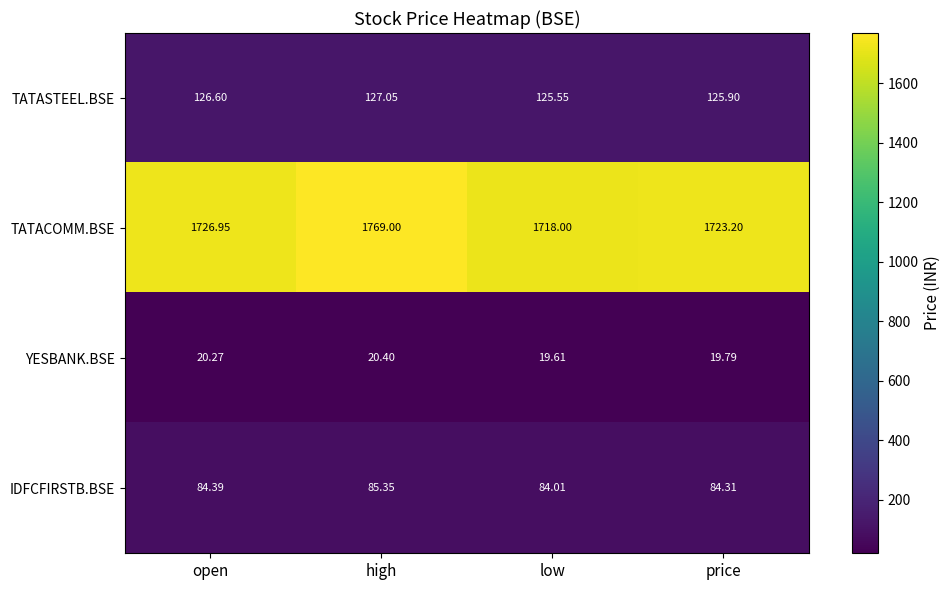

Which series has the largest total across all categories?

TATACOMM.BSE